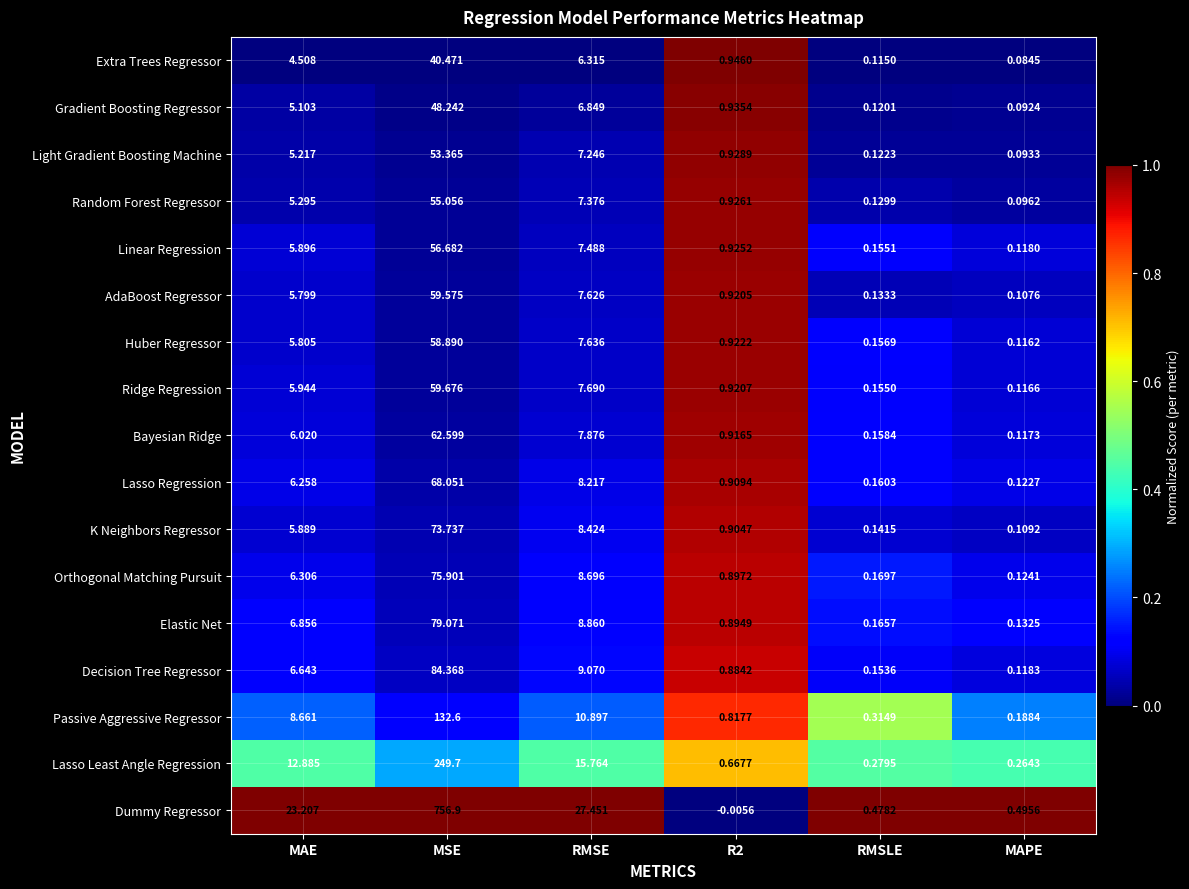

Which series has the largest total across all categories?

Dummy Regressor